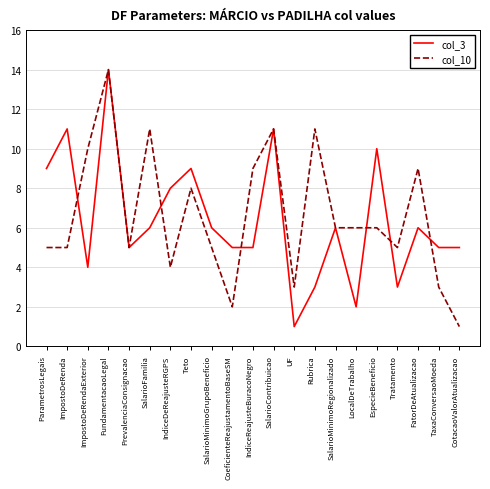

How many lines are shown in the chart?

2